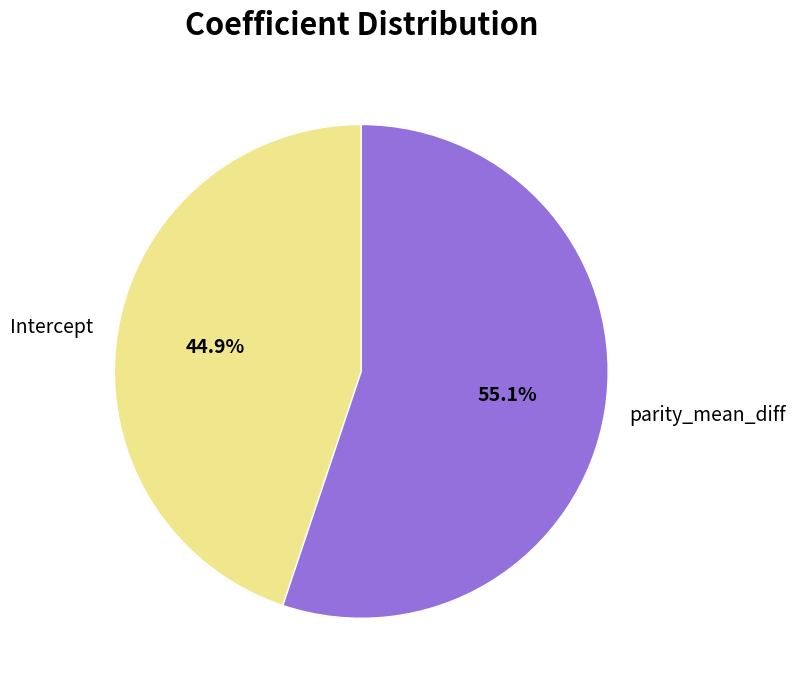

What percentage is NOT represented by Intercept?

55.1%